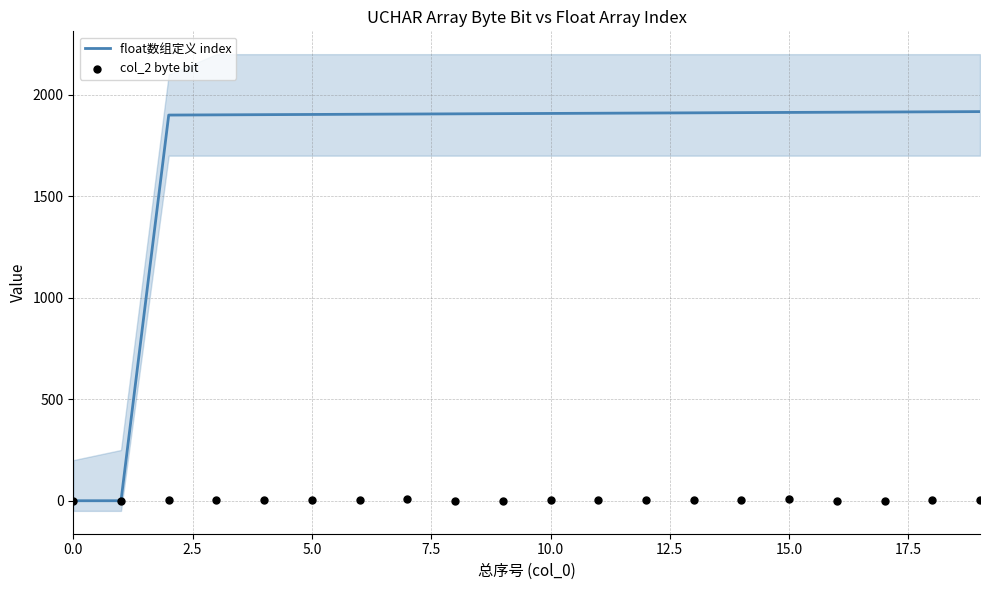

At which category is the sum across all series the highest?

15